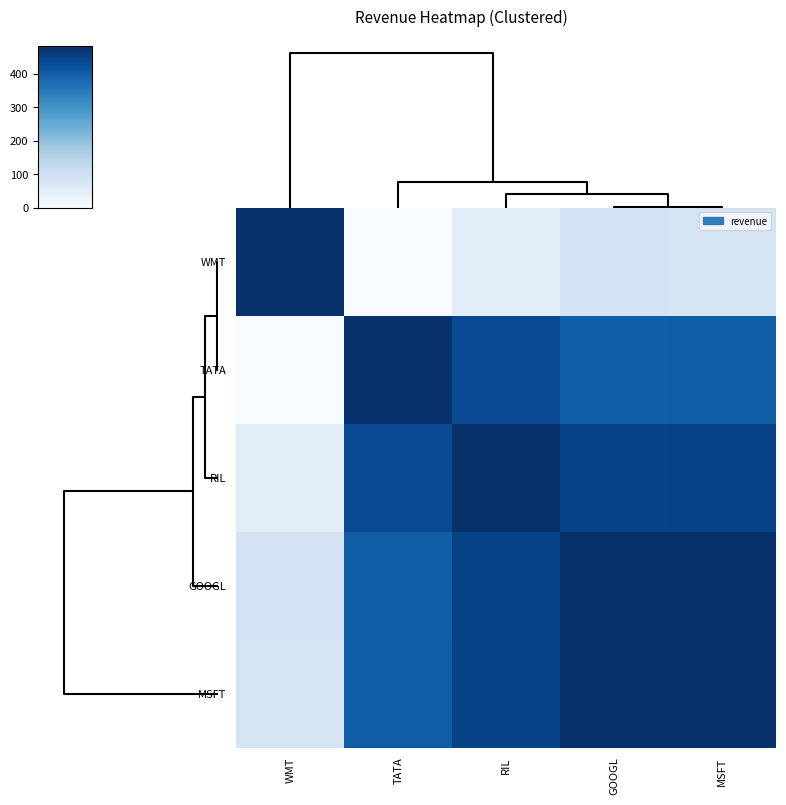

Count the number of data series in this chart.

5